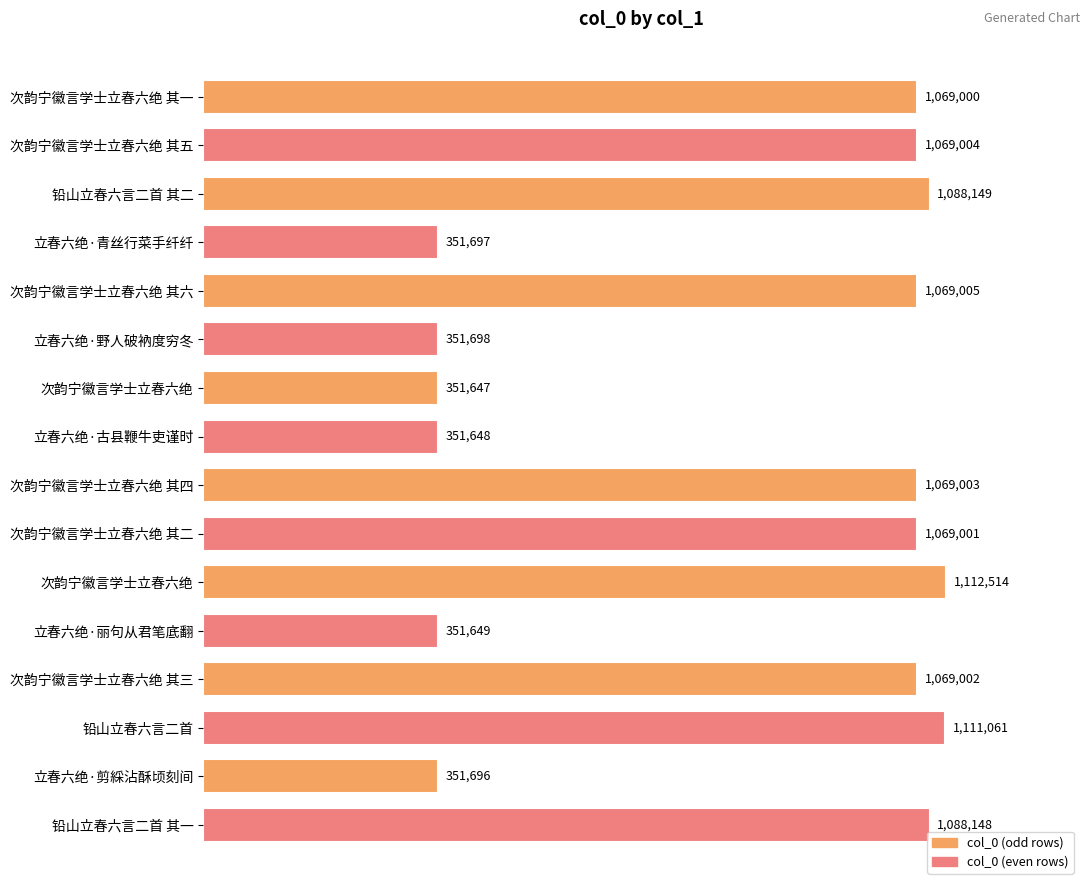

Does the chart contain any negative values?

No